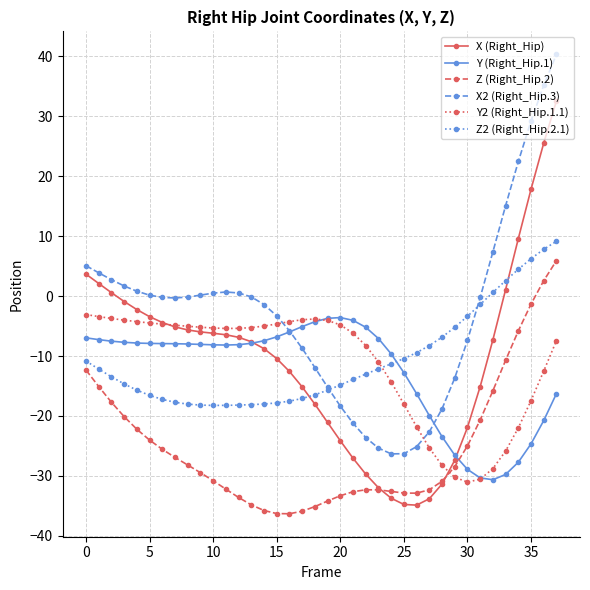

Which series has the largest total across all categories?

X2 (Right_Hip.3)